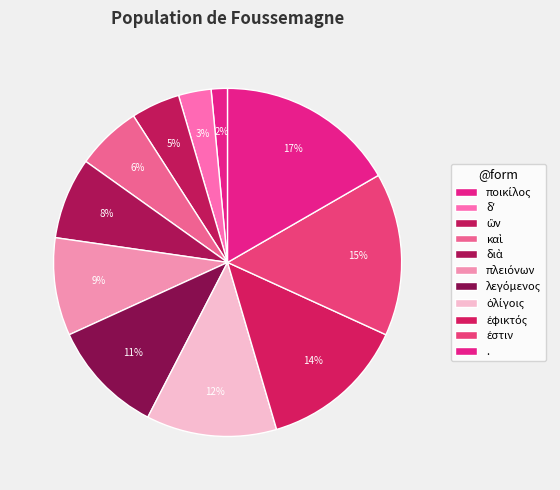

To the nearest percent, what percentage of the pie is καὶ?

6%